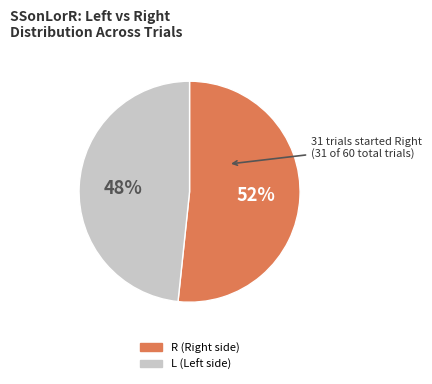

Is it true that L is 48% of the pie?

True